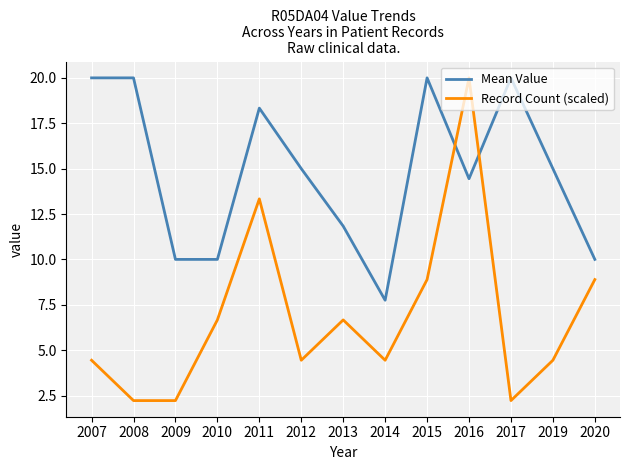

After their last crossing, which series has the higher values: Record Count (scaled) or Mean Value?

Mean Value